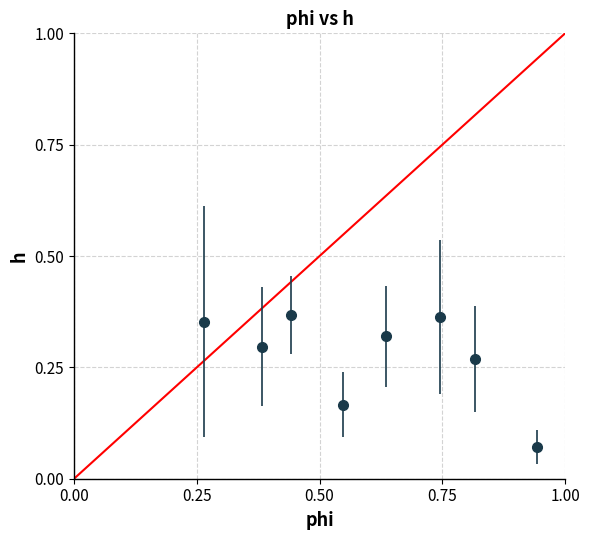

How many interior local peaks (higher than both neighbors) does the data have?

2